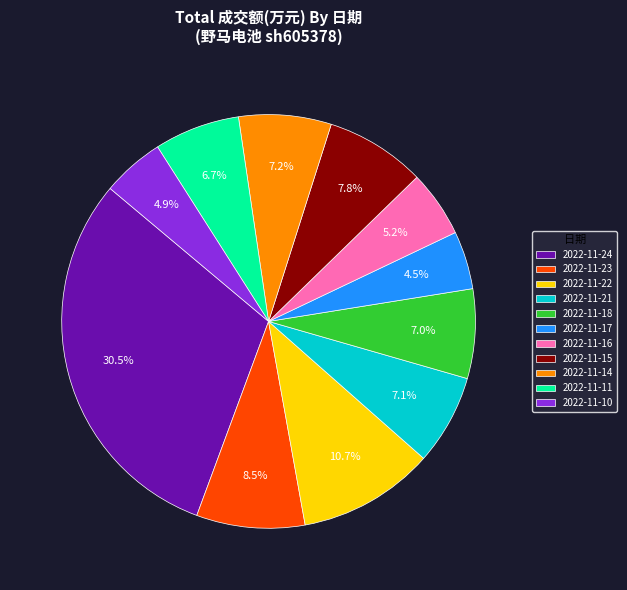

Is there a majority slice in this chart?

No